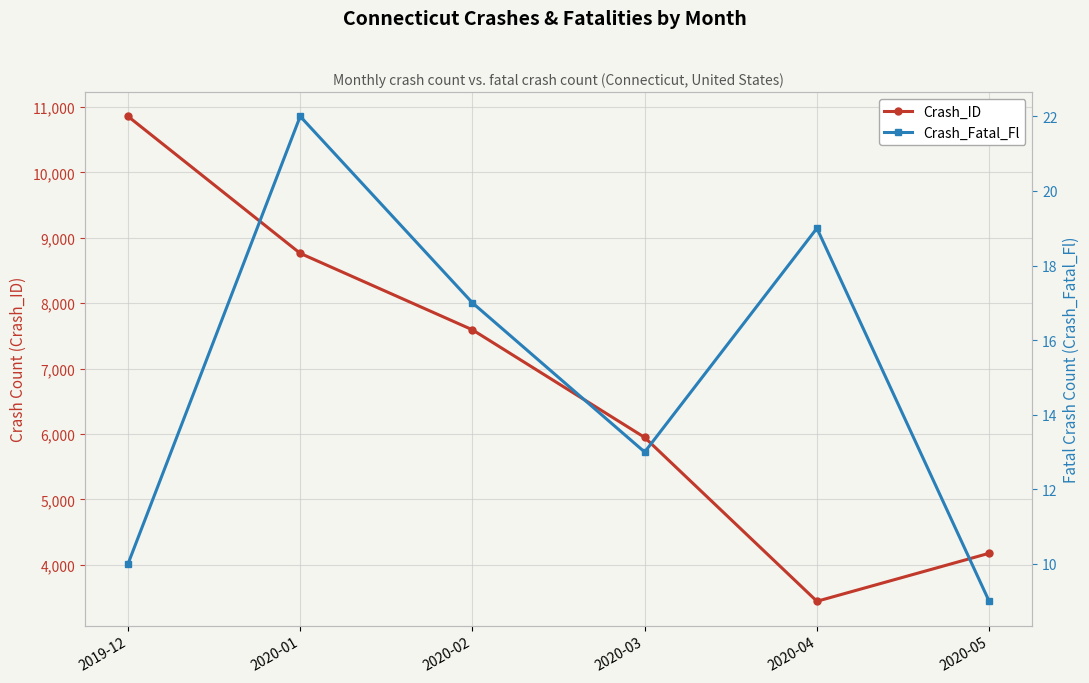

What is the difference between the Crash_Fatal_Fl values at 2020-03 and 2019-12?

3